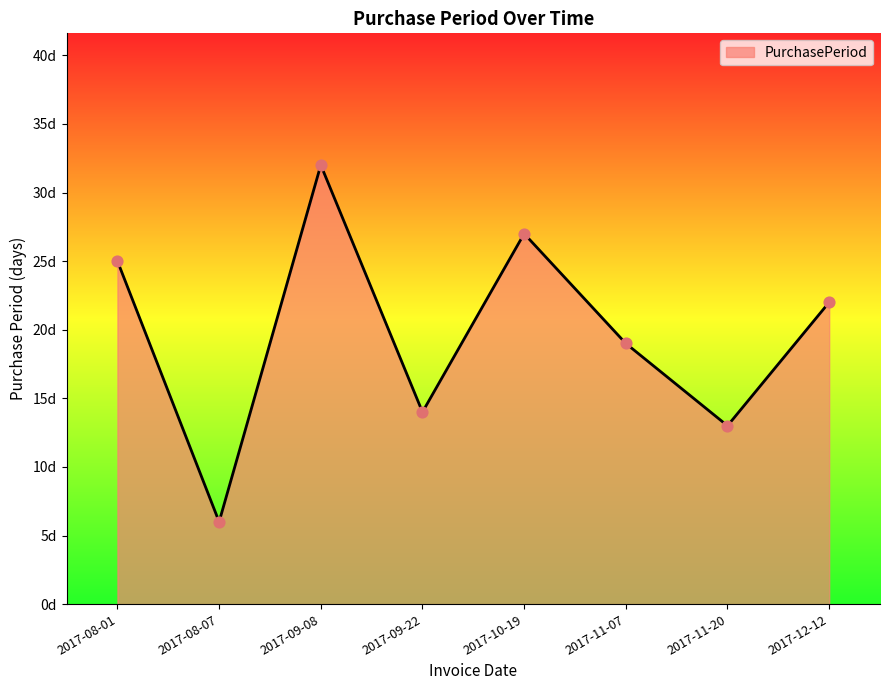

Which has a higher value, 2017-10-19 or 2017-11-07?

2017-10-19